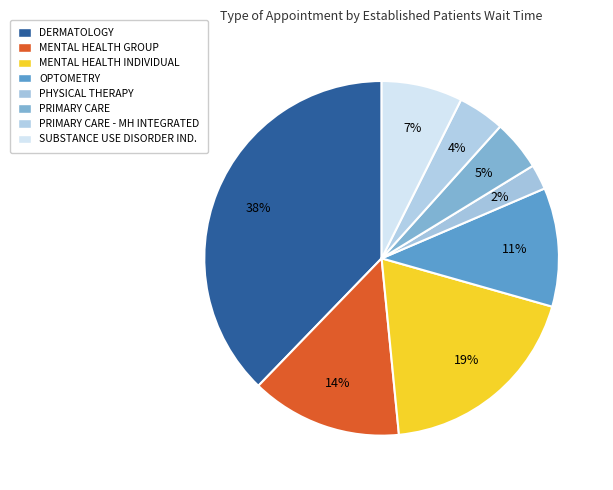

Count the number of slices in the pie.

8